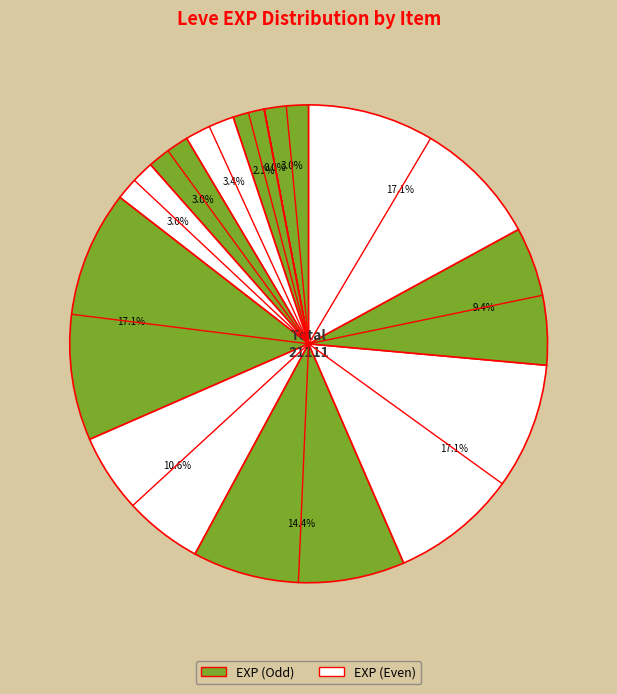

Is there any slice that represents more than half of the pie?

No